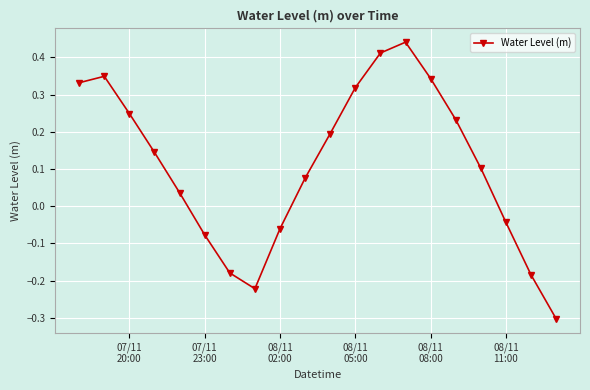

How many points are higher than both their immediate neighbors (excluding endpoints)?

2